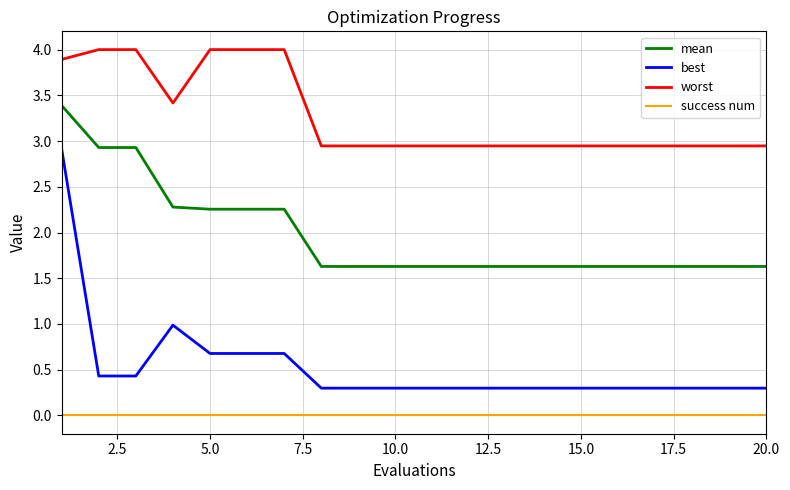

What is the greatest value displayed?

4.0